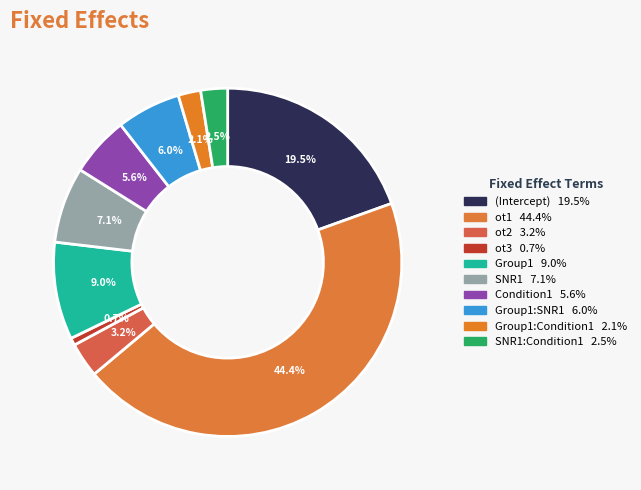

How many segments does this pie chart have?

10